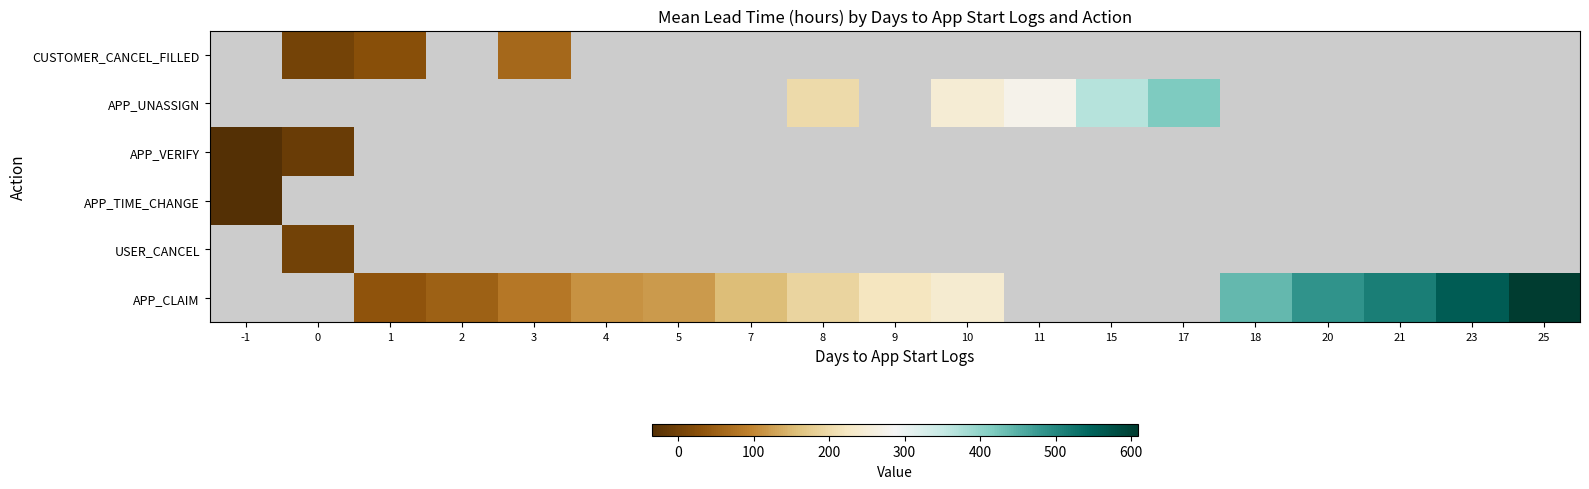

Count the number of data series in this chart.

6